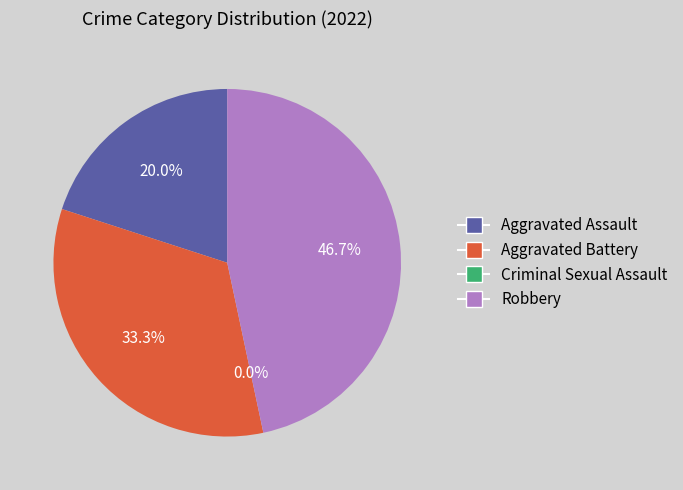

Is there a majority slice in this chart?

No